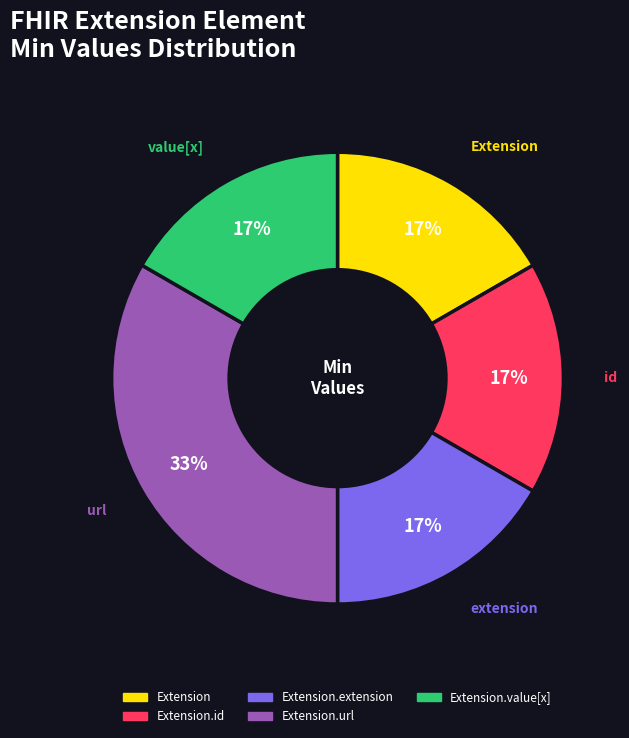

To the nearest percent, what is the combined percentage of Extension.value[x] and Extension.url?

50%